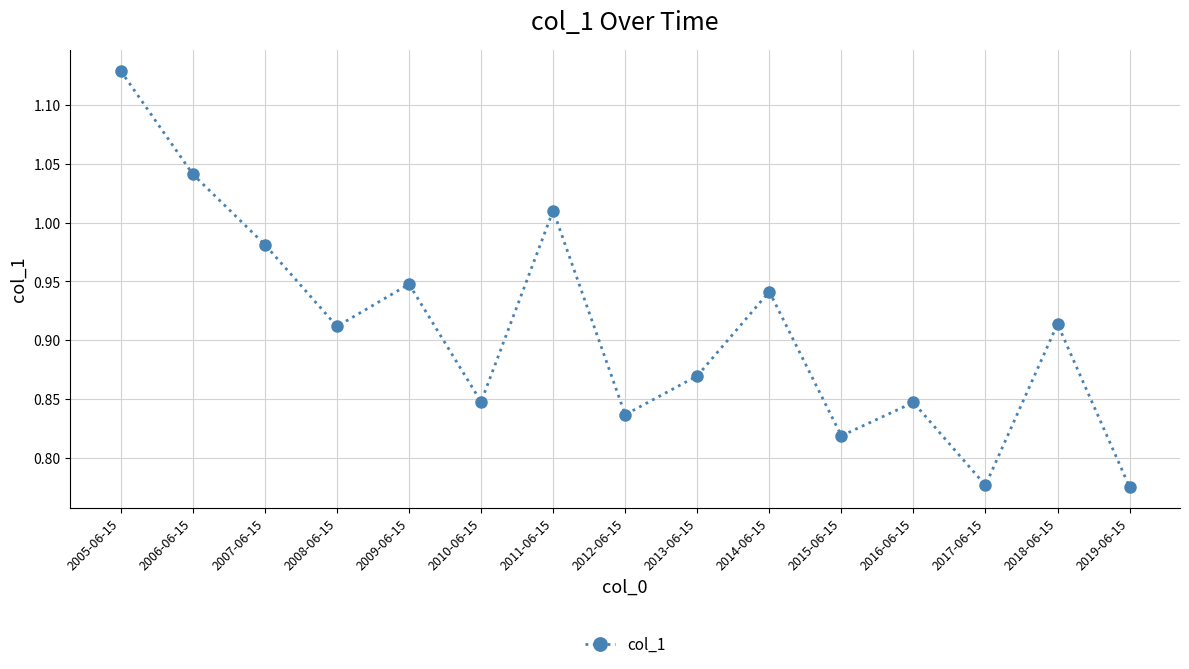

At which category does the chart reach its peak across all series?

2005-06-15